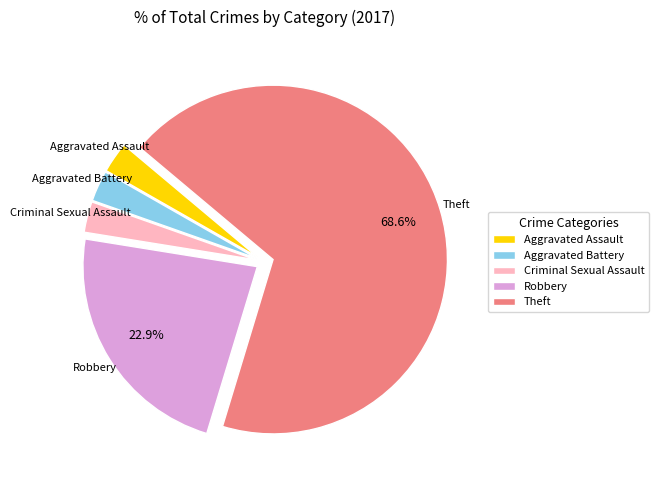

Which category accounts for the majority?

Theft